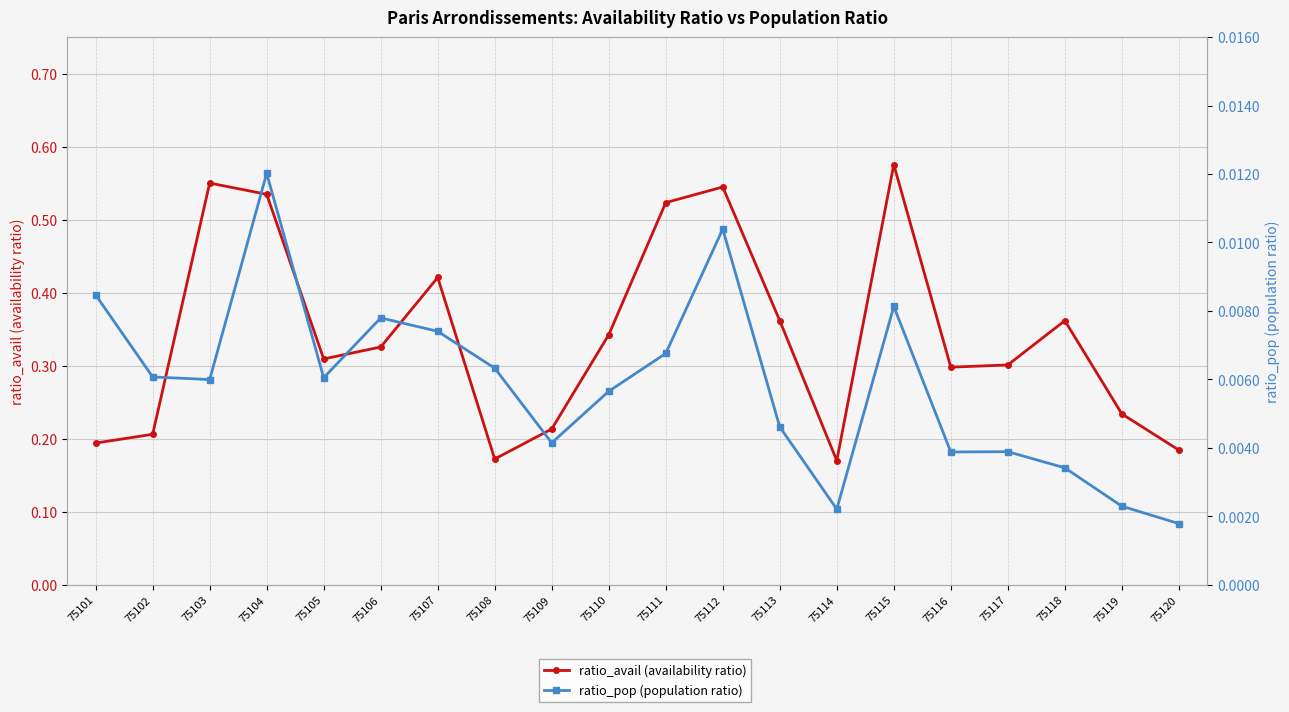

In ratio_avail (availability ratio), how many points are lower than both neighbors (excluding endpoints)?

4